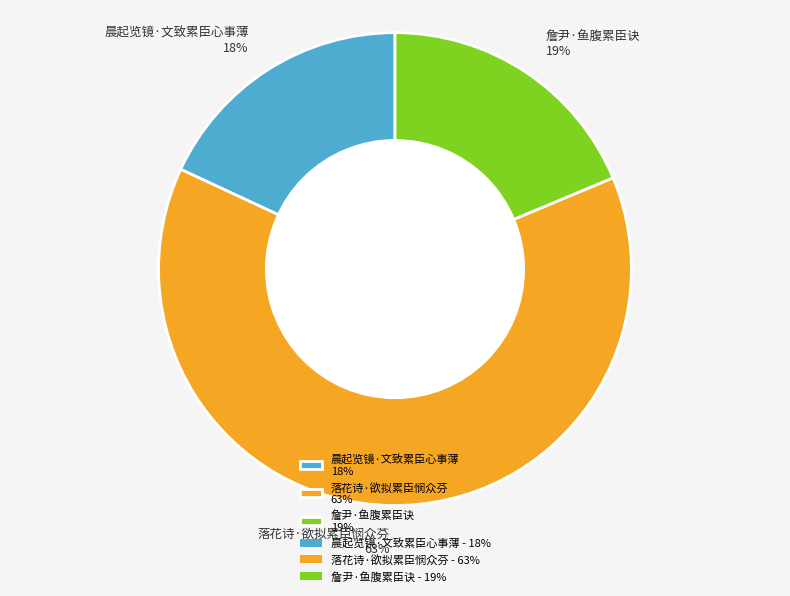

Is there any slice that represents more than half of the pie?

Yes